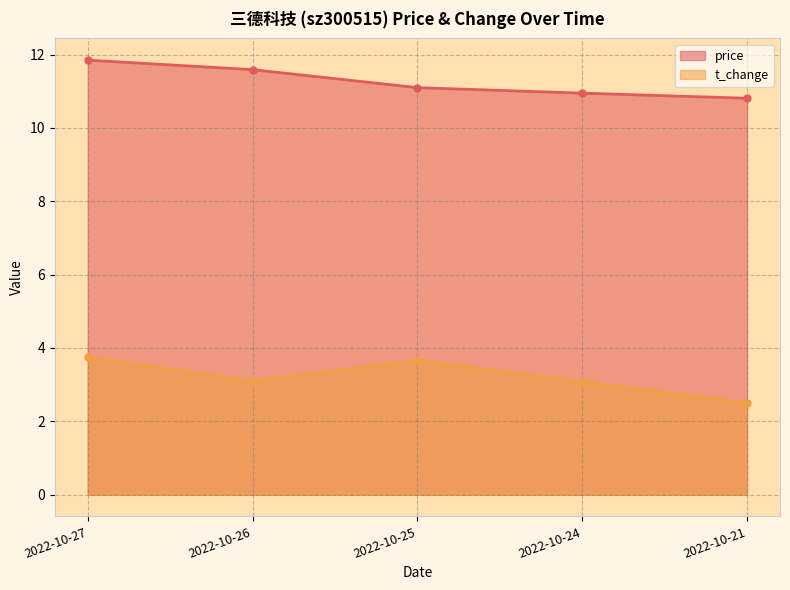

How many data points does each series have?

5